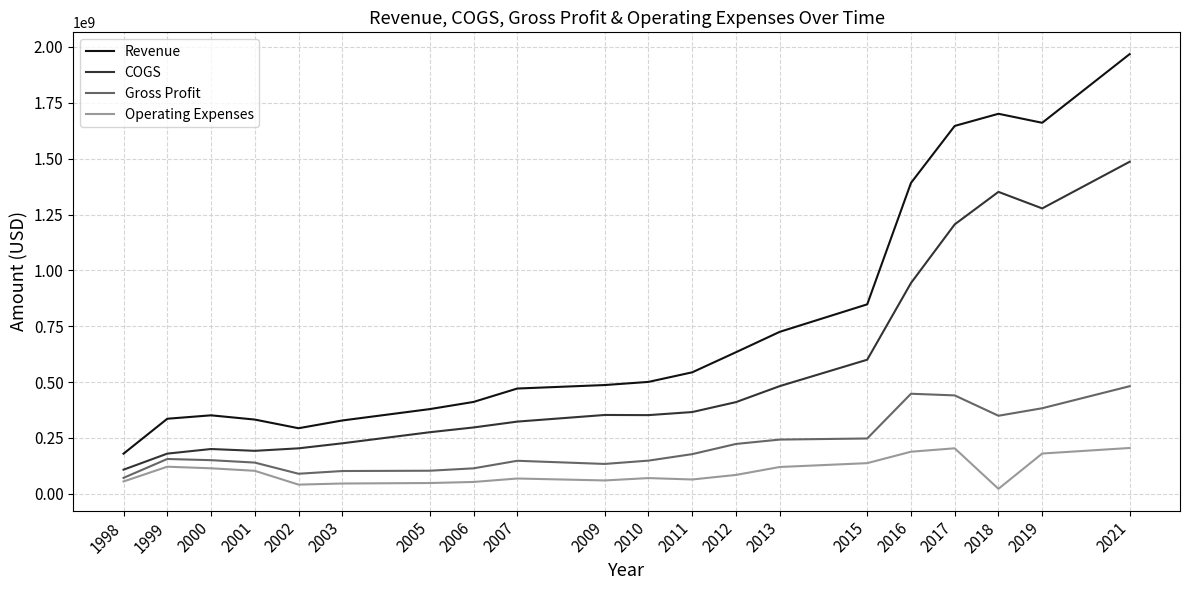

The value of COGS at 2017 is 465866056. True or false?

False